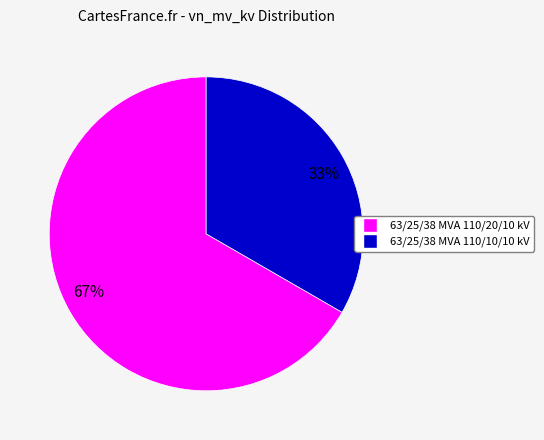

Is it true that 67% is 67% of the pie?

True